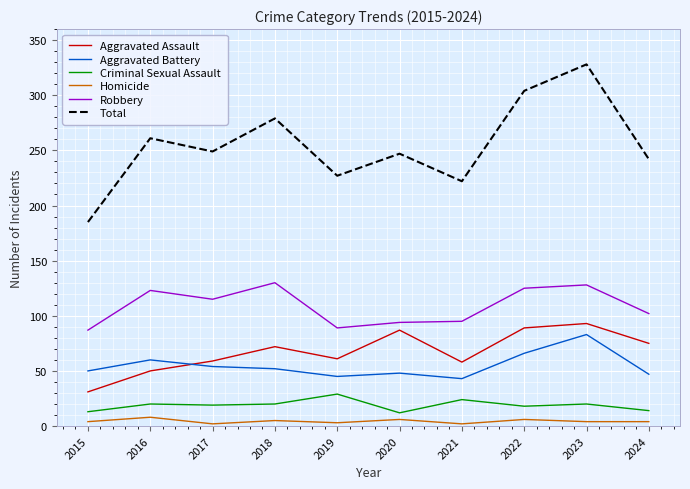

At which category is the sum across all series the highest?

2023